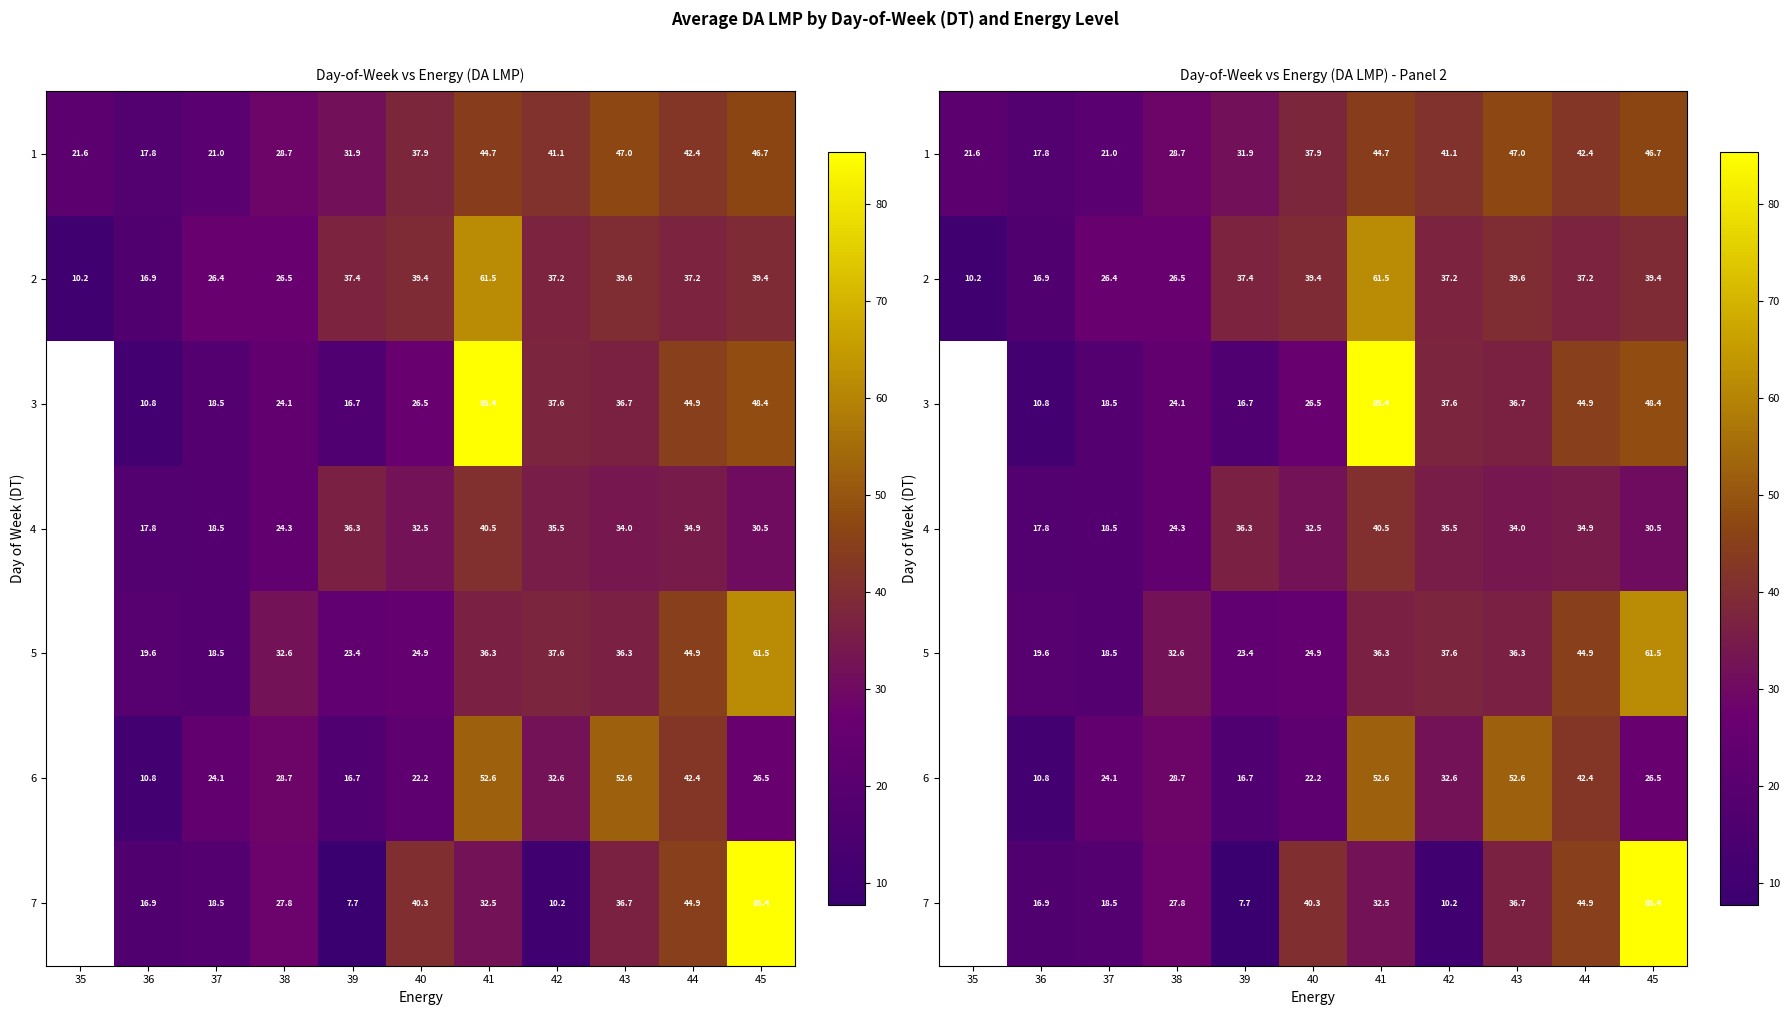

True or false: 3 has a value of 36.2 at 40.

False